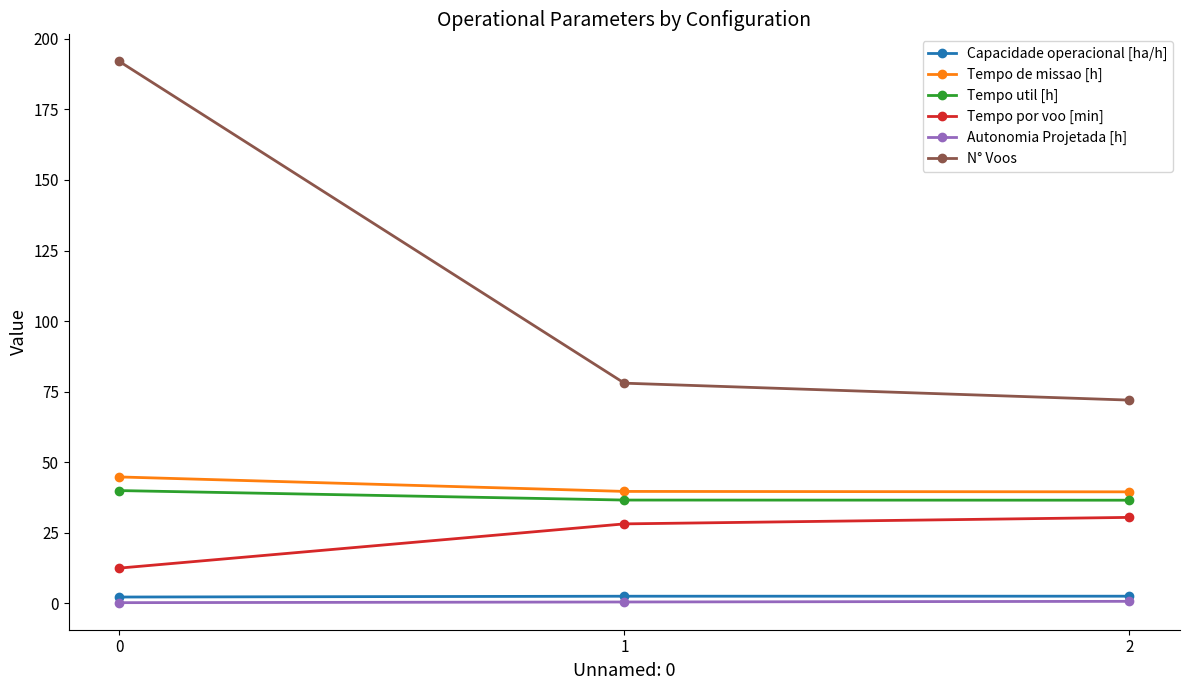

What is the average value of the Capacidade operacional [ha/h] series?

2.4